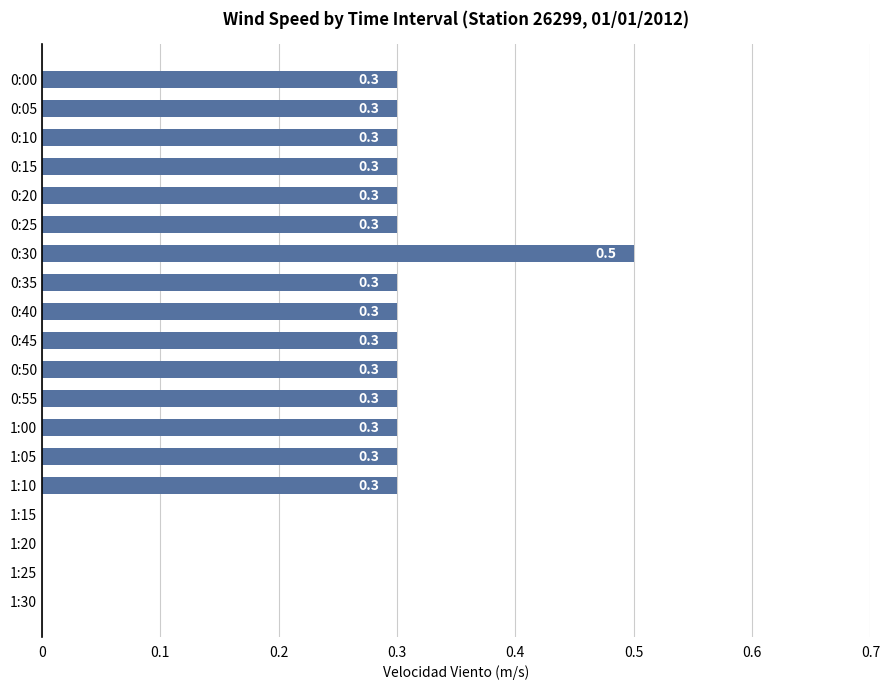

Reading top to bottom, what are all the values shown in this chart?

0:00=0.3	0:05=0.3	0:10=0.3	0:15=0.3	0:20=0.3	0:25=0.3	0:30=0.5	0:35=0.3	0:40=0.3	0:45=0.3	0:50=0.3	0:55=0.3	1:00=0.3	1:05=0.3	1:10=0.3	1:15=0.0	1:20=0.0	1:25=0.0	1:30=0.0